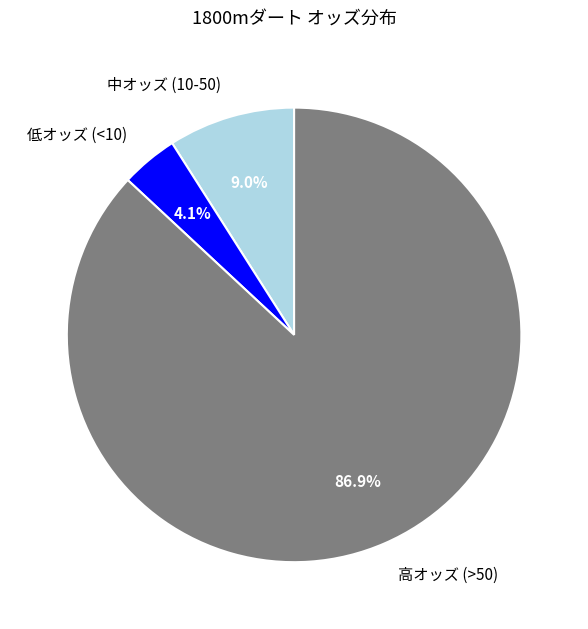

What is the largest slice in the pie chart?

高オッズ (>50)